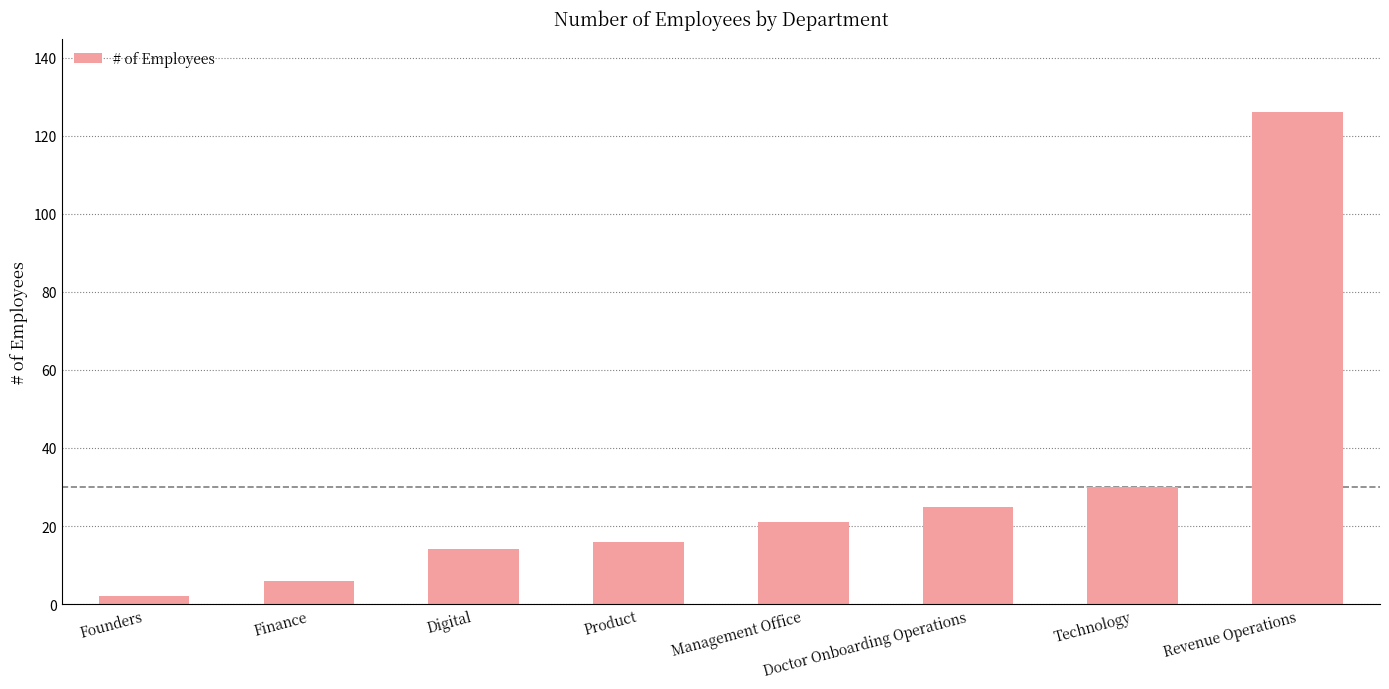

What is the smallest value displayed?

2